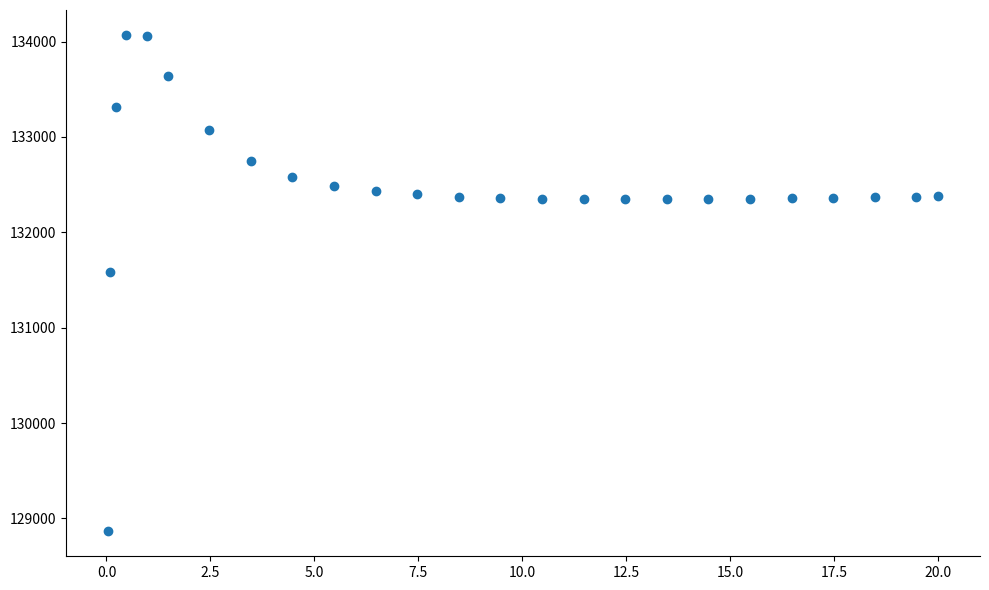

What Y value in the scatter plot is closest to 131467?

131579.0